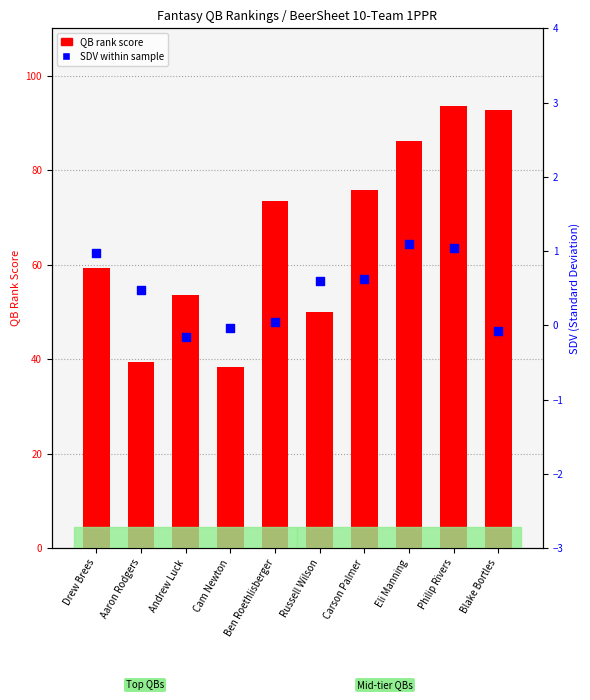

What is the total value across all series at Andrew Luck?

53.4